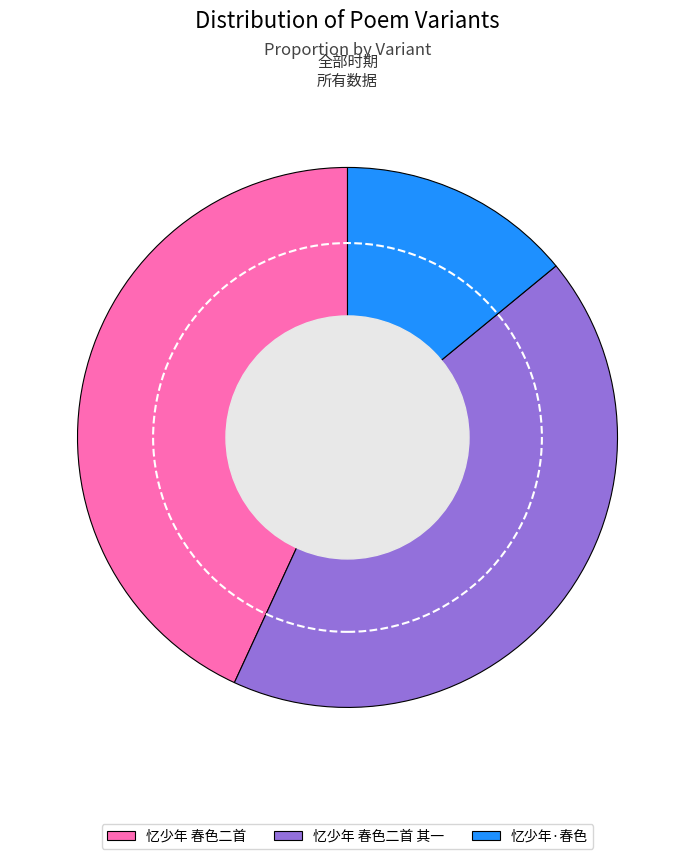

Is it true that 忆少年·春色 is 14% of the pie?

True